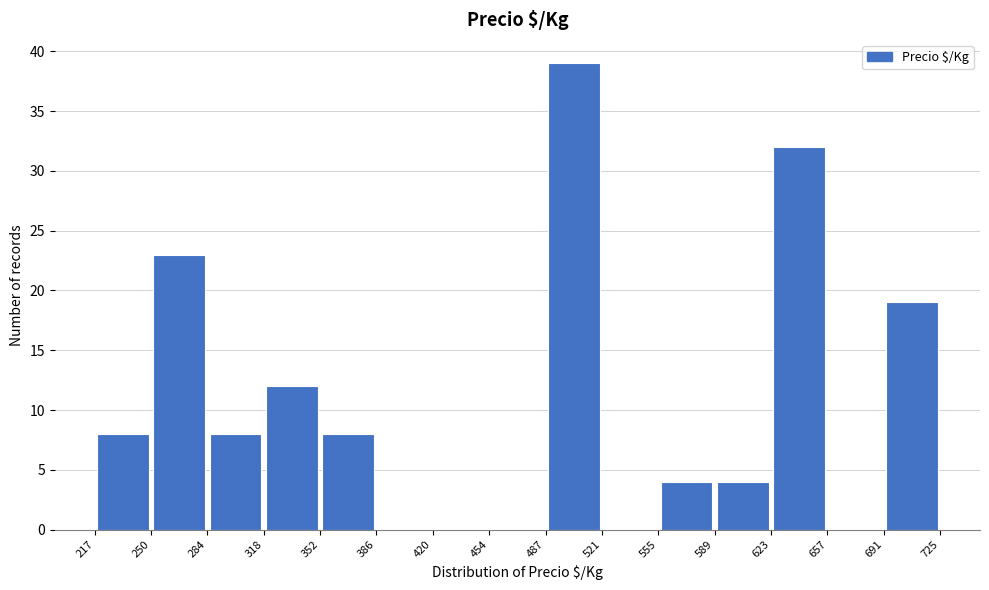

What is the height of the bar covering 691 to 725 on the x-axis? The values are not printed on the chart, so give them approximately, as read against the axis.

19